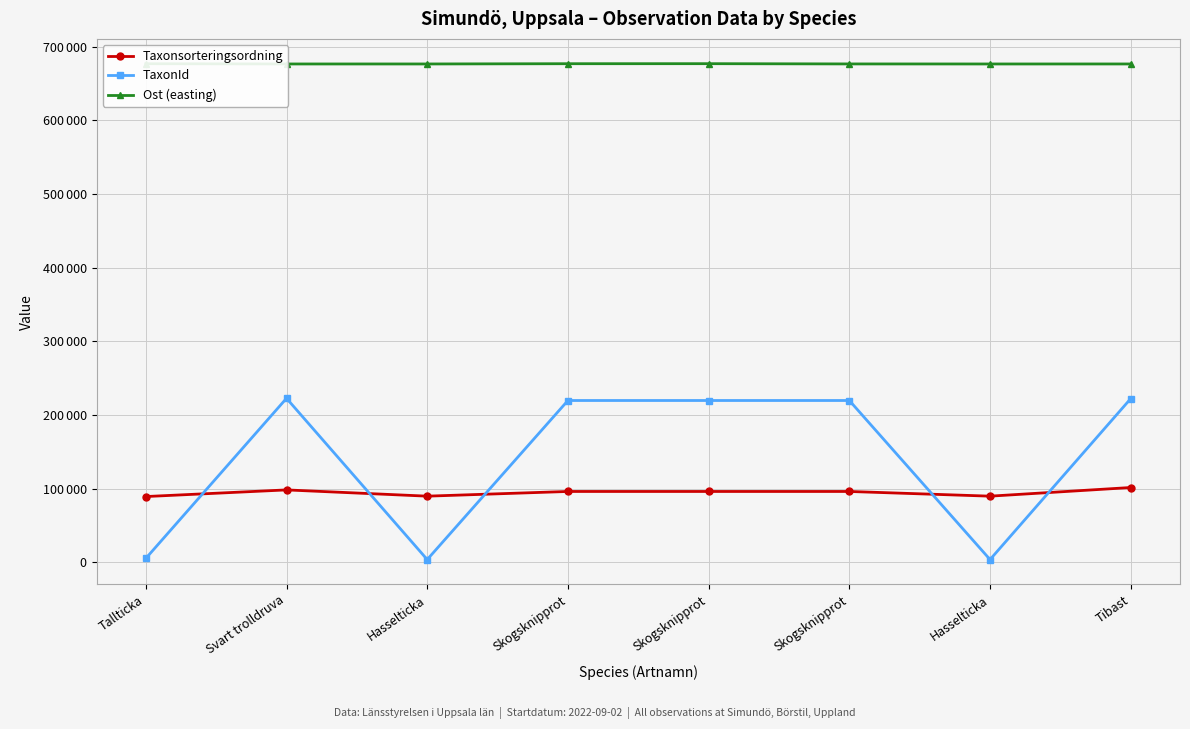

Does the chart have visible grid lines?

Yes